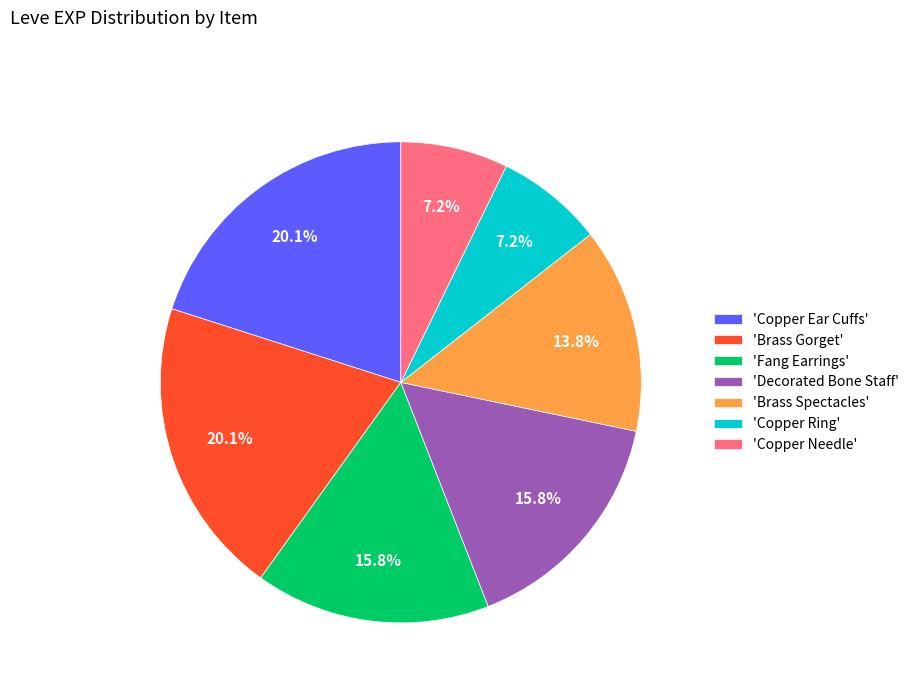

How many segments does this pie chart have?

7